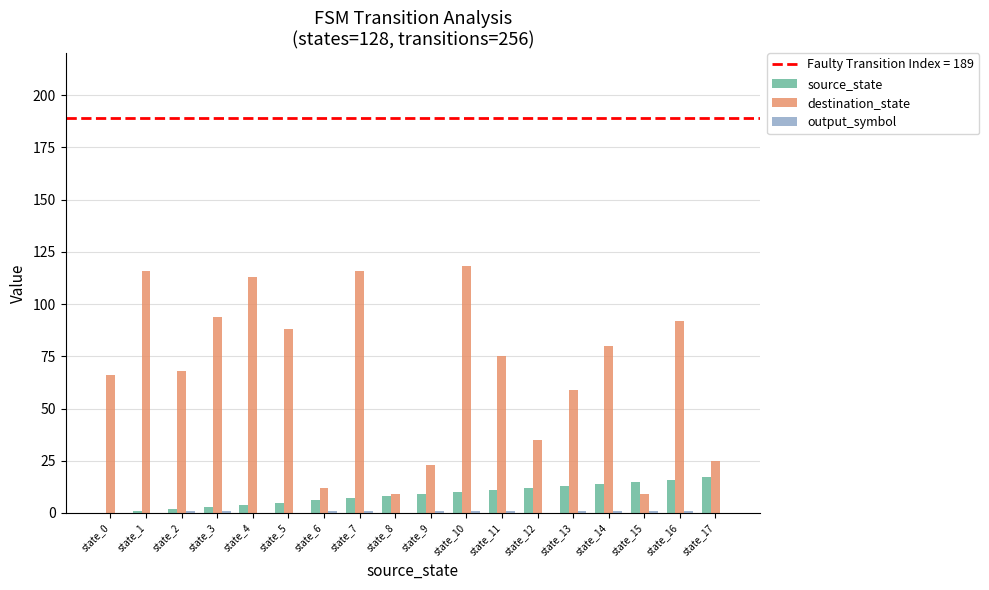

What is the sum of all source_state values?

153